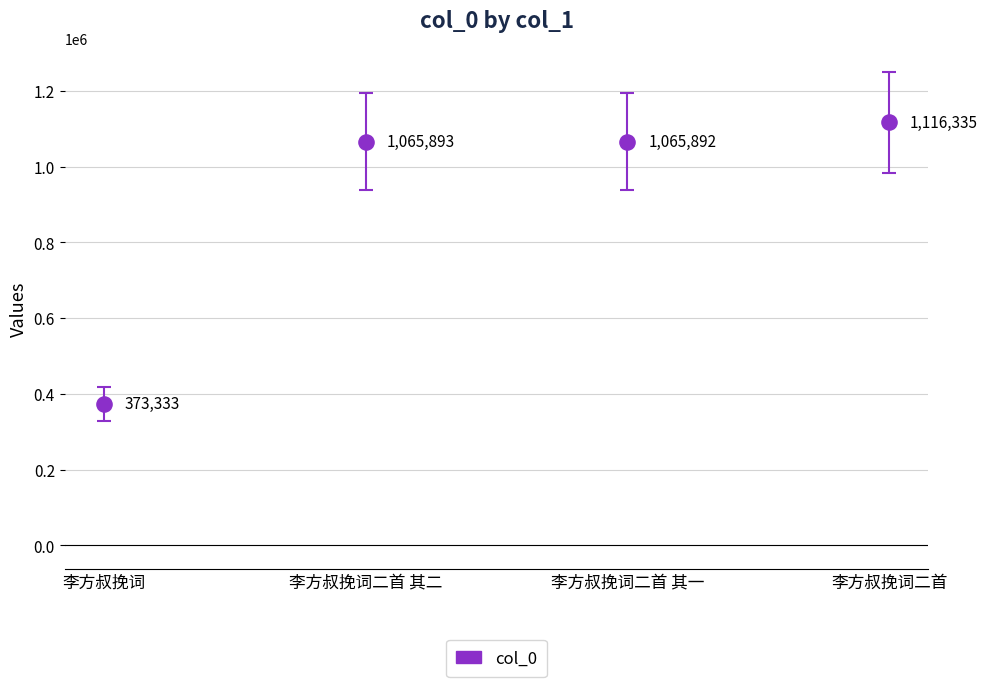

What Y value in the scatter plot is closest to 744834?

1065892